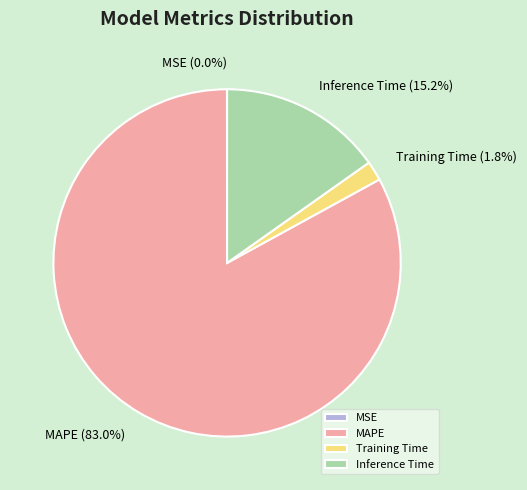

Which slice represents more than half of the pie?

MAPE